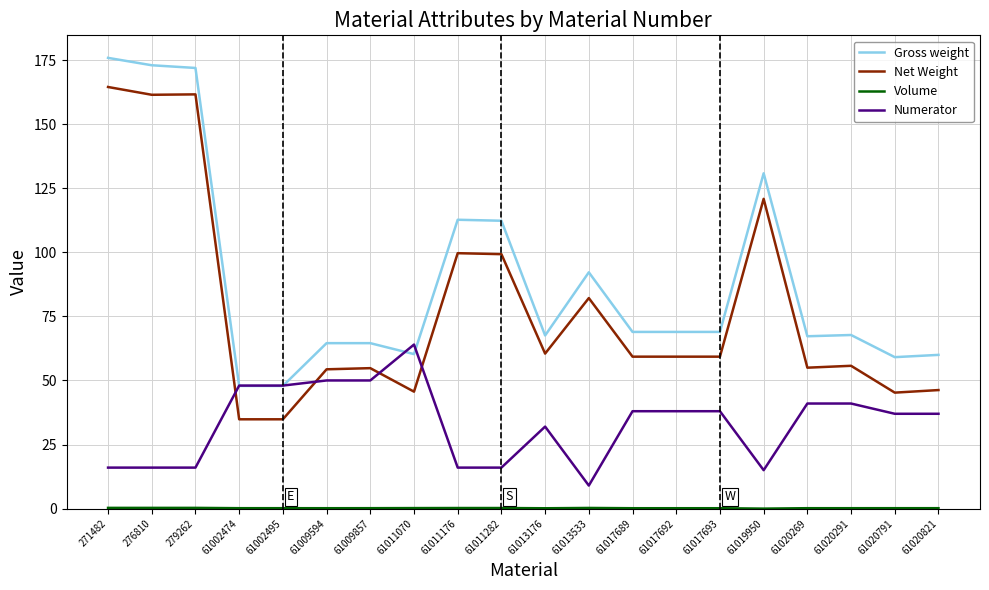

Which series has the largest total across all categories?

Gross weight